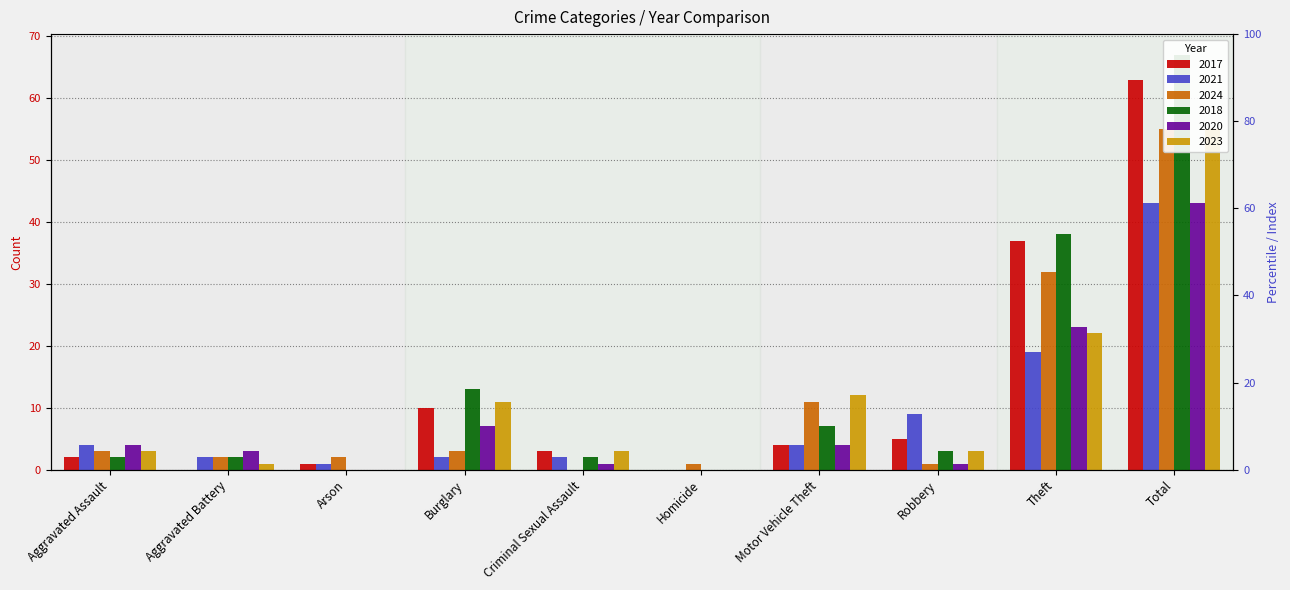

Rank the series by their maximum value, from lowest to highest.

2021, 2020, 2024, 2023, 2017, 2018